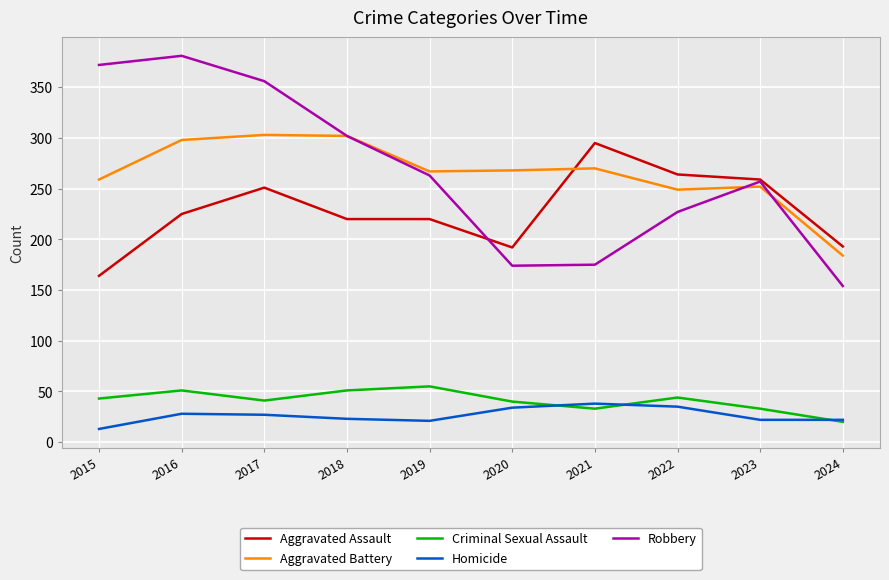

How many lines are shown in the chart?

5